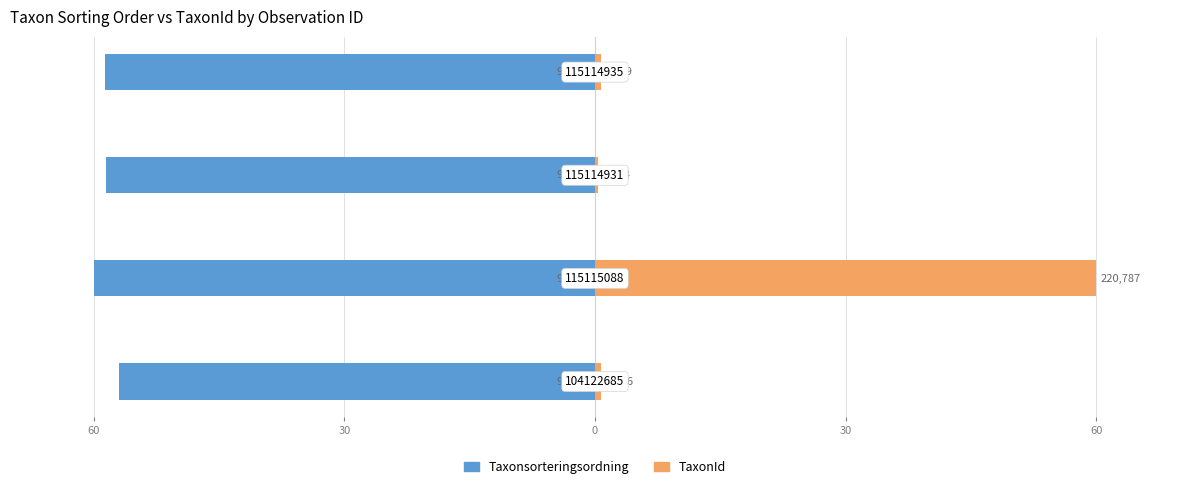

The Taxonsorteringsordning series shows -58.5 at 0. True or false?

True